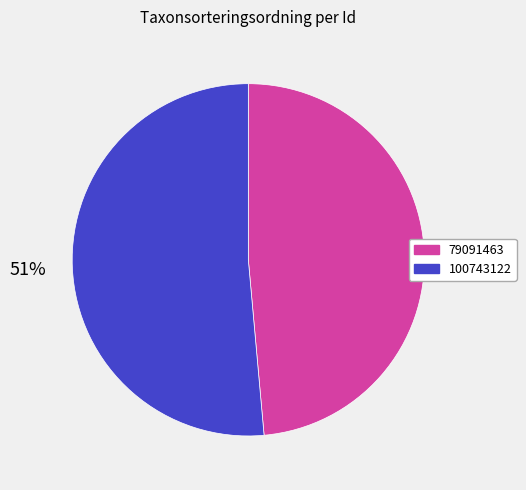

To the nearest percent, what is the average slice percentage?

50%